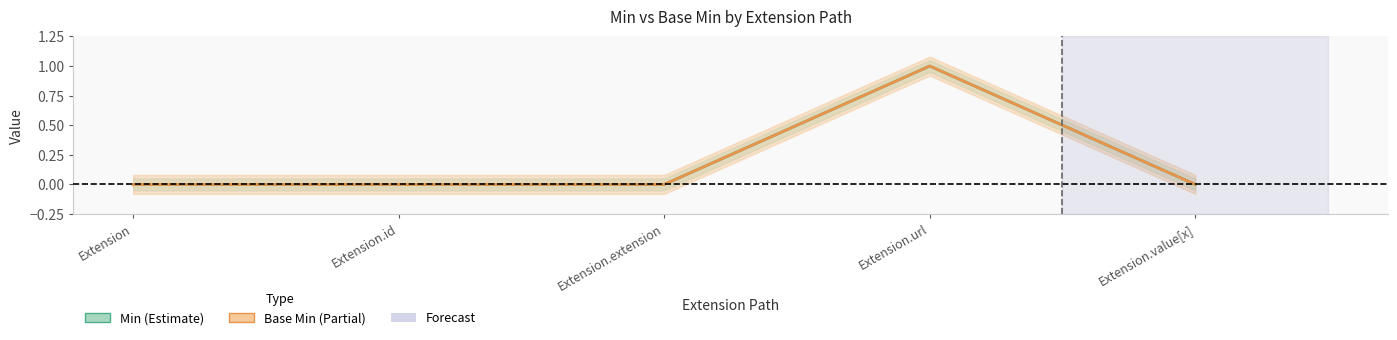

What is the label of the 1st point from the right?

Extension.value[x]